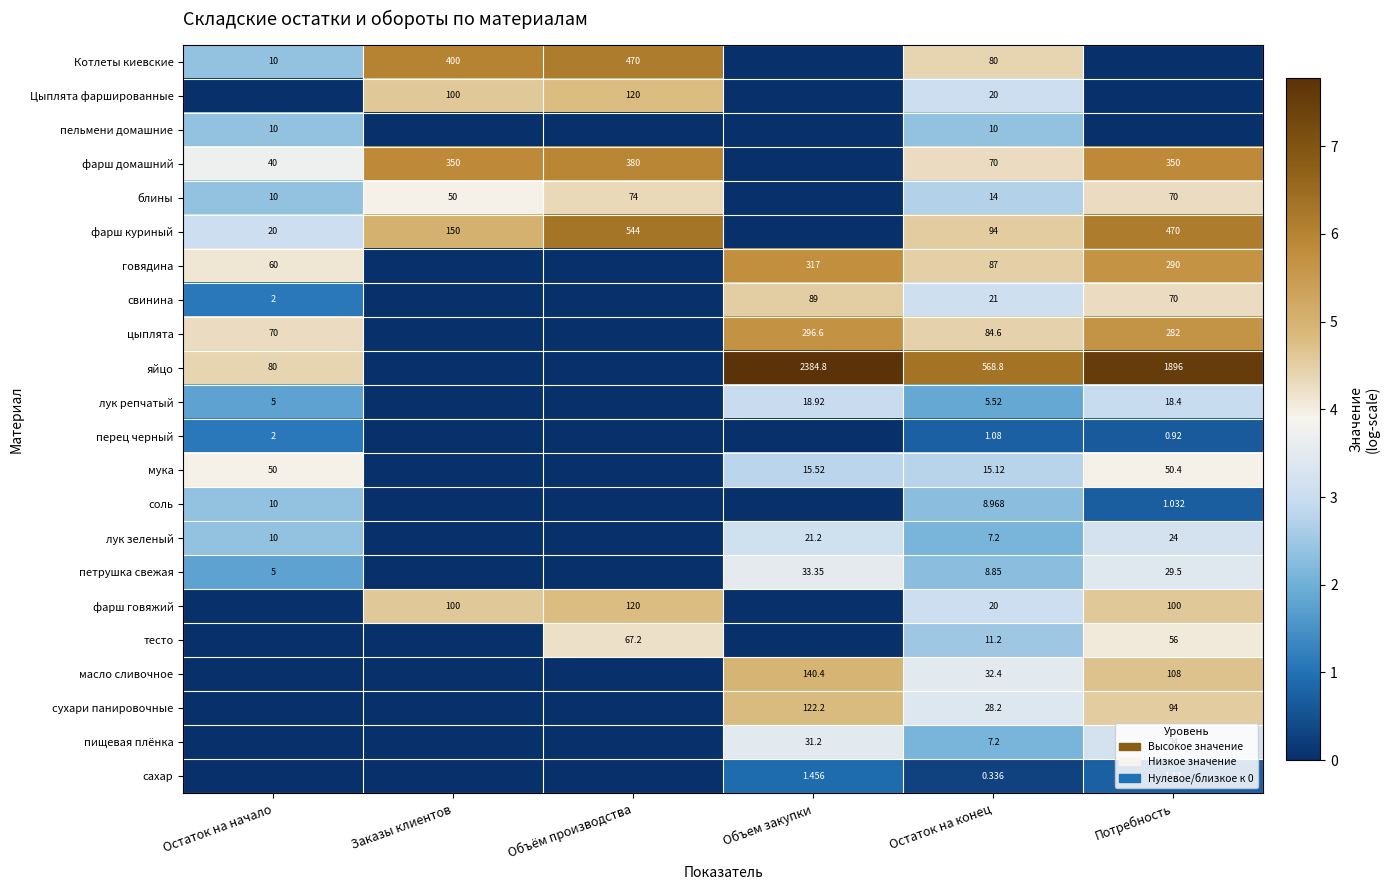

How many categories are shown in the chart?

6